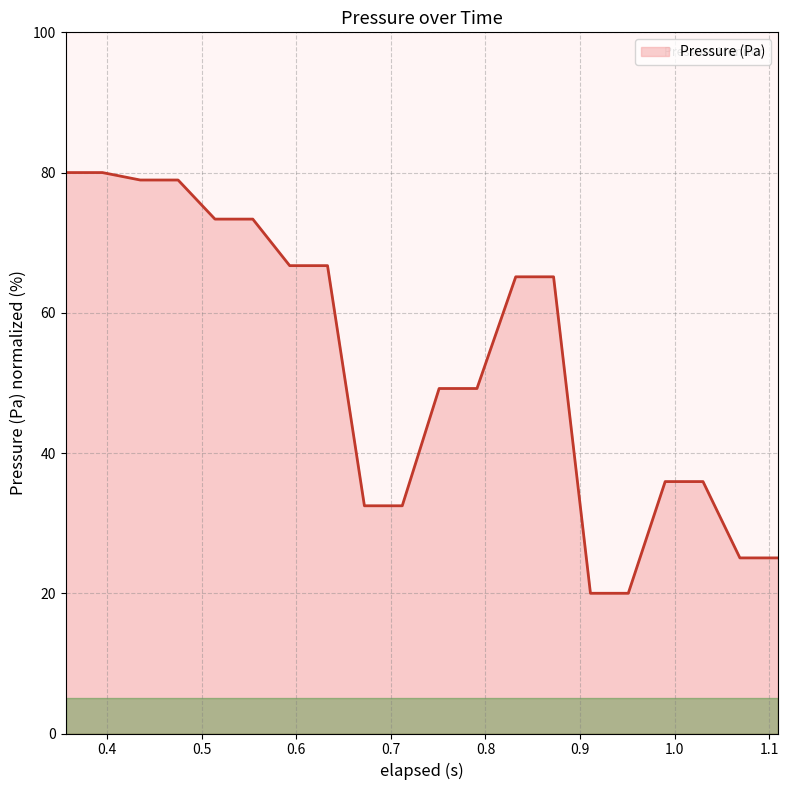

What is the average value?

52.7